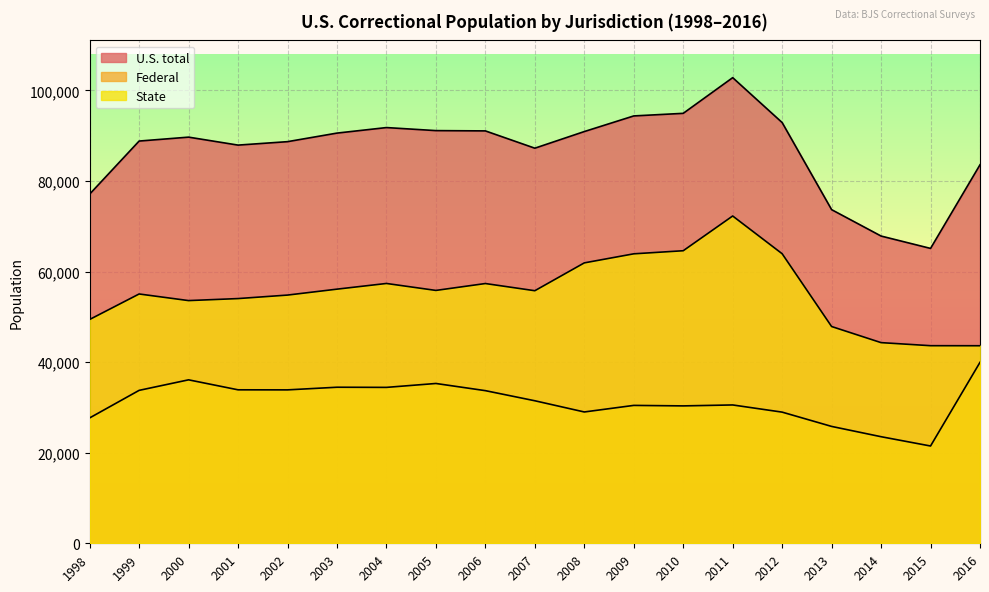

Which series changed the most between 2005 and 2015?

U.S. total